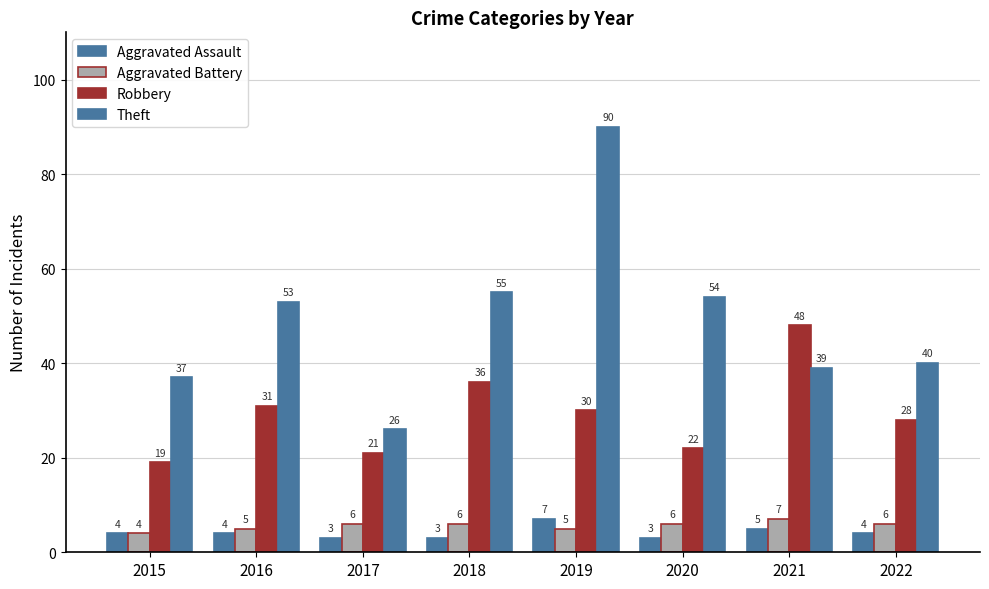

The Theft series shows 11 at 2017. True or false?

False